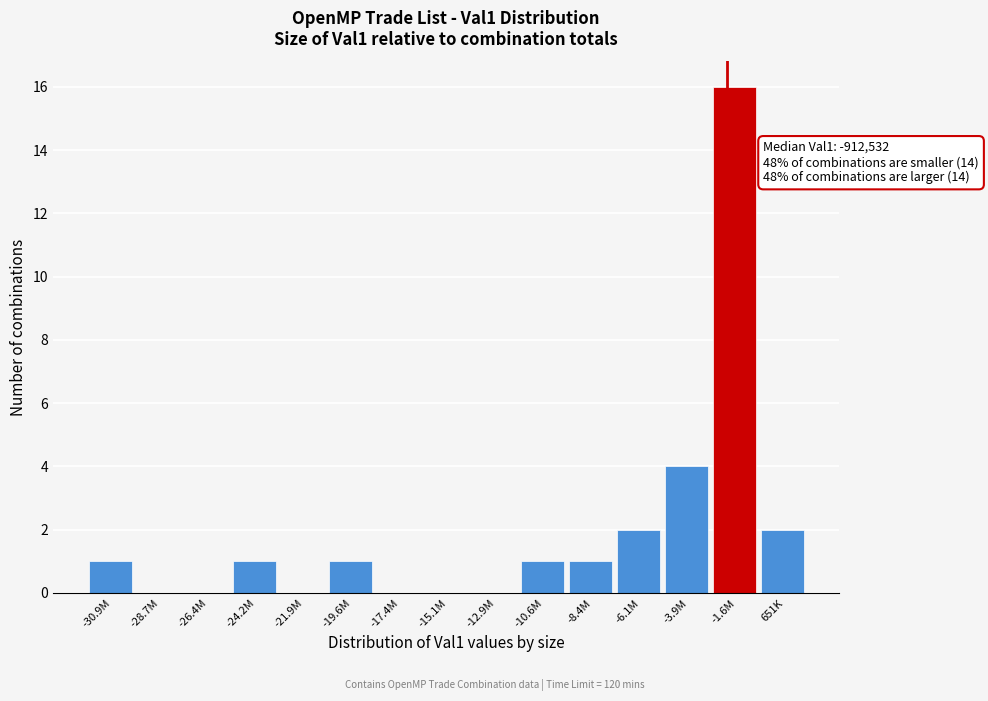

Reading left to right, transcribe all the data shown in this chart.

-30.9M=1	-28.7M=0	-26.4M=0	-24.2M=1	-21.9M=0	-19.6M=1	-17.4M=0	-15.1M=0	-12.9M=0	-10.6M=1	-8.4M=1	-6.1M=2	-3.9M=4	-1.6M=16	651K=2